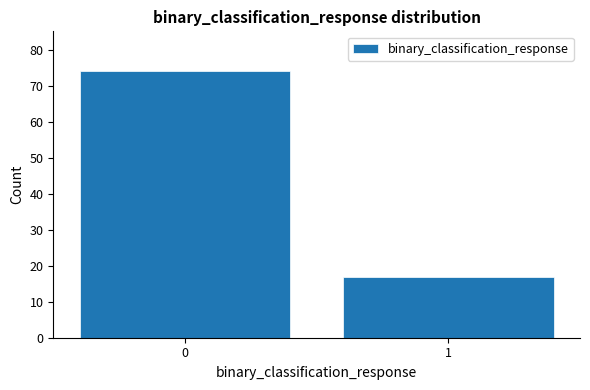

Reading left to right, list all the values displayed in this chart.

0=74	1=17